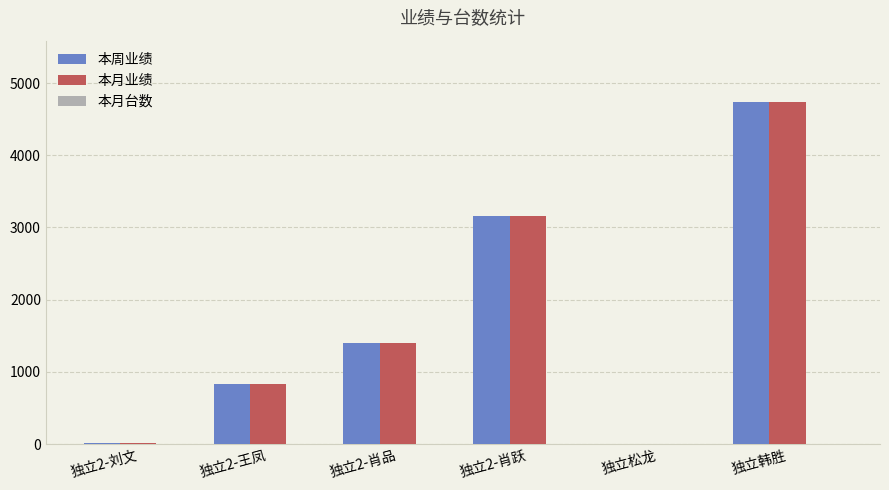

Does the chart contain stacked bars?

No